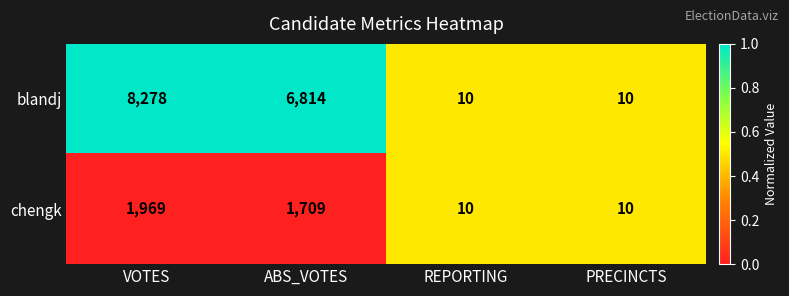

What is the highest value of the chengk series?

1969